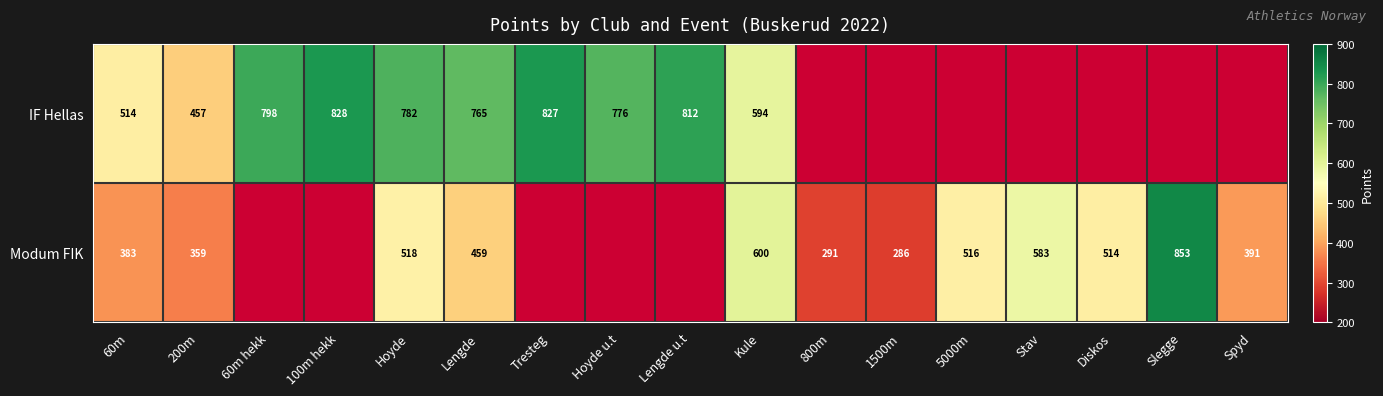

Rank the series at 60m from highest to lowest value.

IF Hellas, Modum FIK